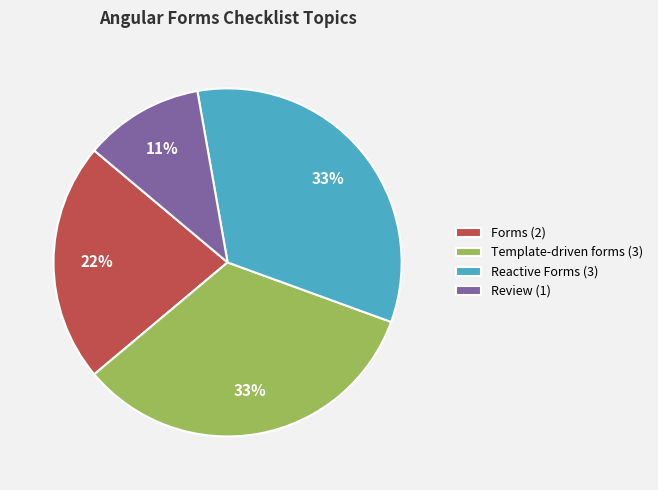

Approximately how many times larger is the value at Reactive Forms (3) compared to Template-driven forms (3)?

1.0